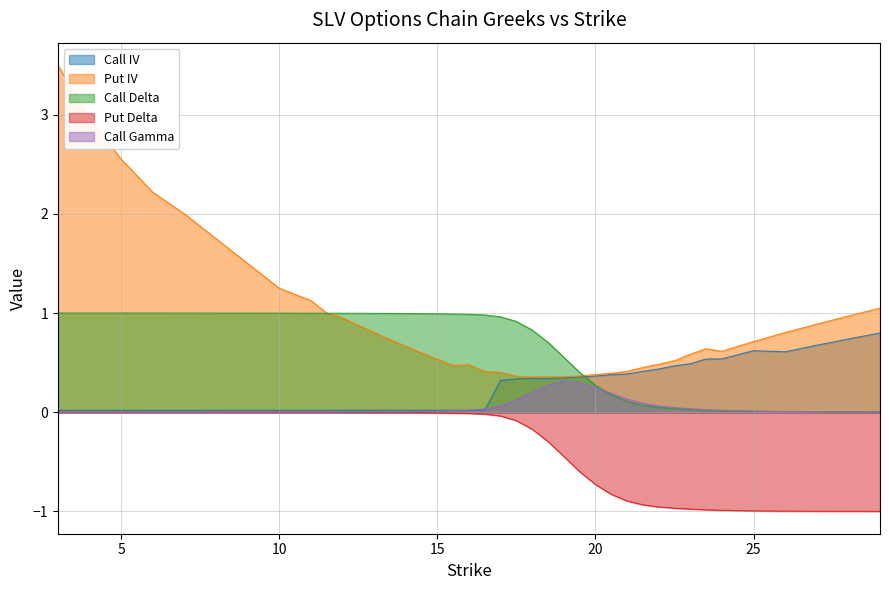

What is the difference between the second highest and minimum values in the Put Delta series?

1.0